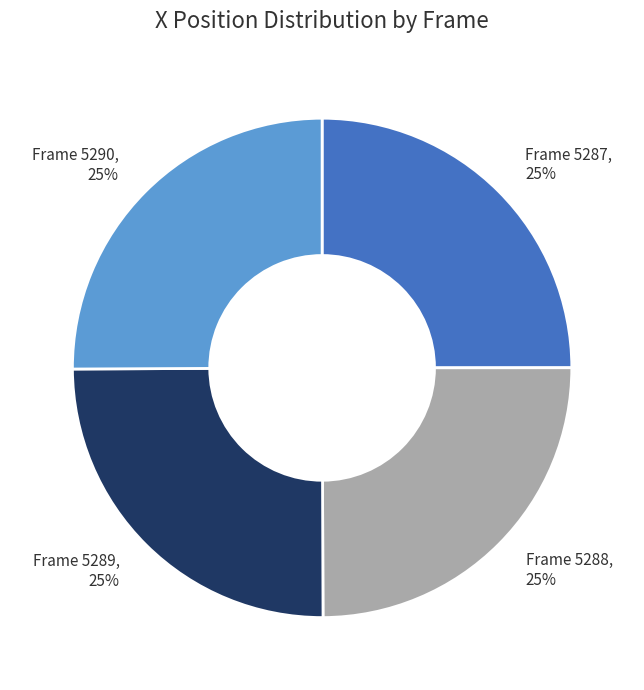

Approximately how many times larger is the value at Frame 5288, 25% compared to Frame 5290, 25%?

1.0